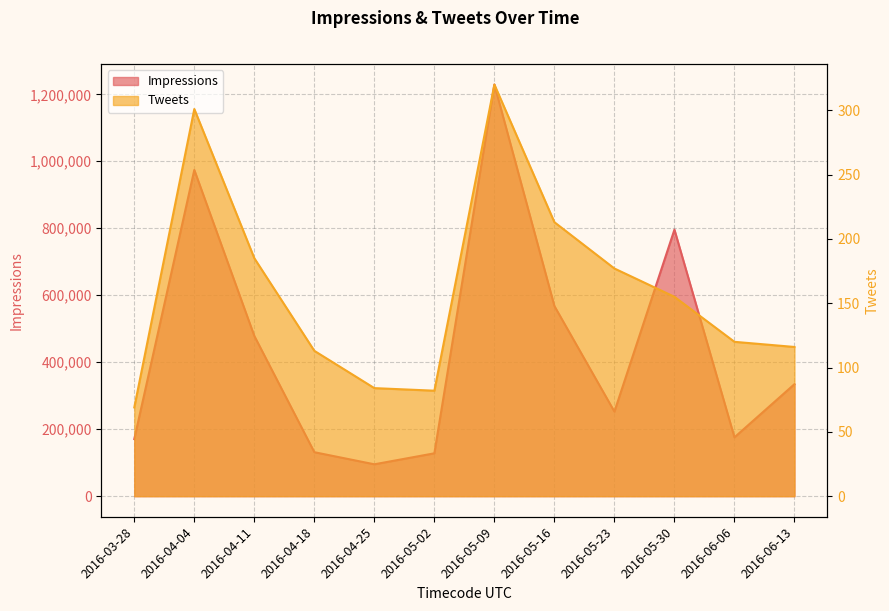

Reading left to right, list all the values displayed in this chart.

Impressions: 170586	974067	478392	131291	95151	127980	1229026	567704	252422	795806	175657	334459
Tweets: 69	301	185	113	84	82	320	213	177	155	120	116